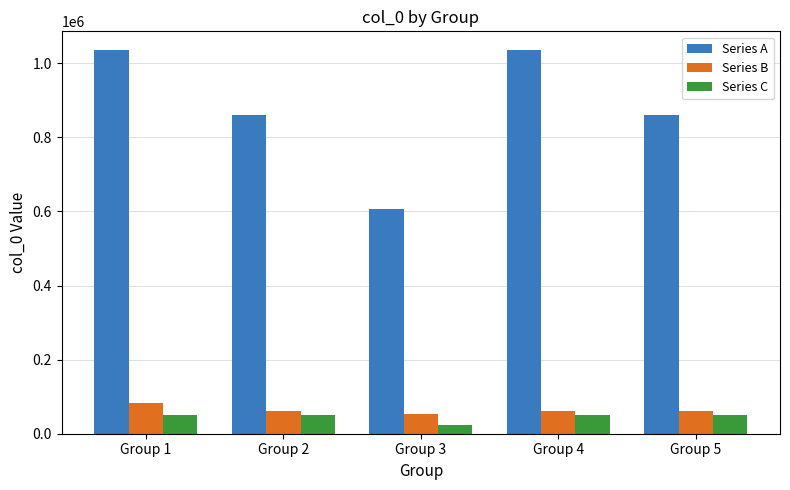

Which series has the widest spread of values?

Series A